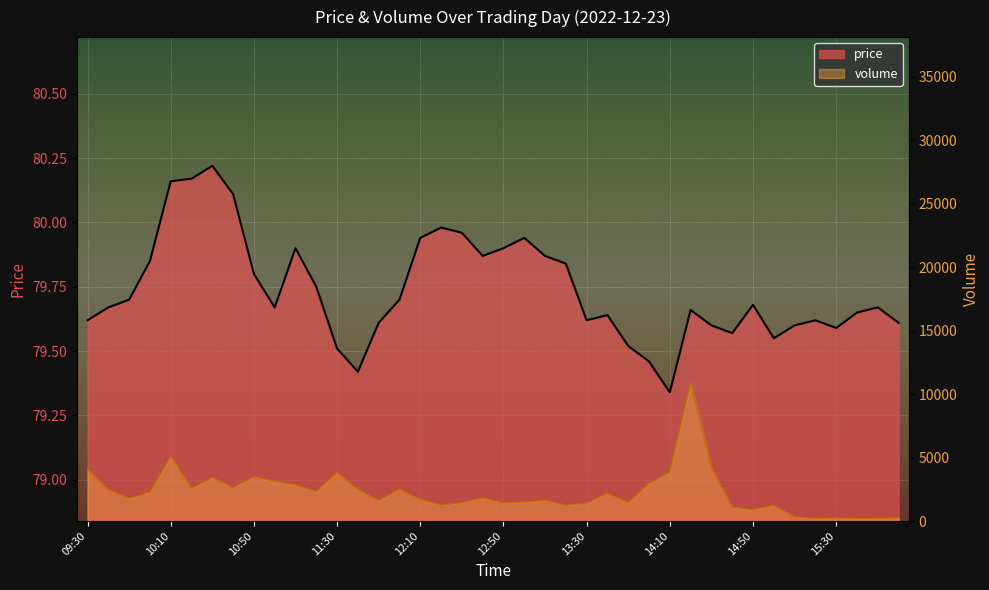

Which category has the lowest value across all series?

14:10